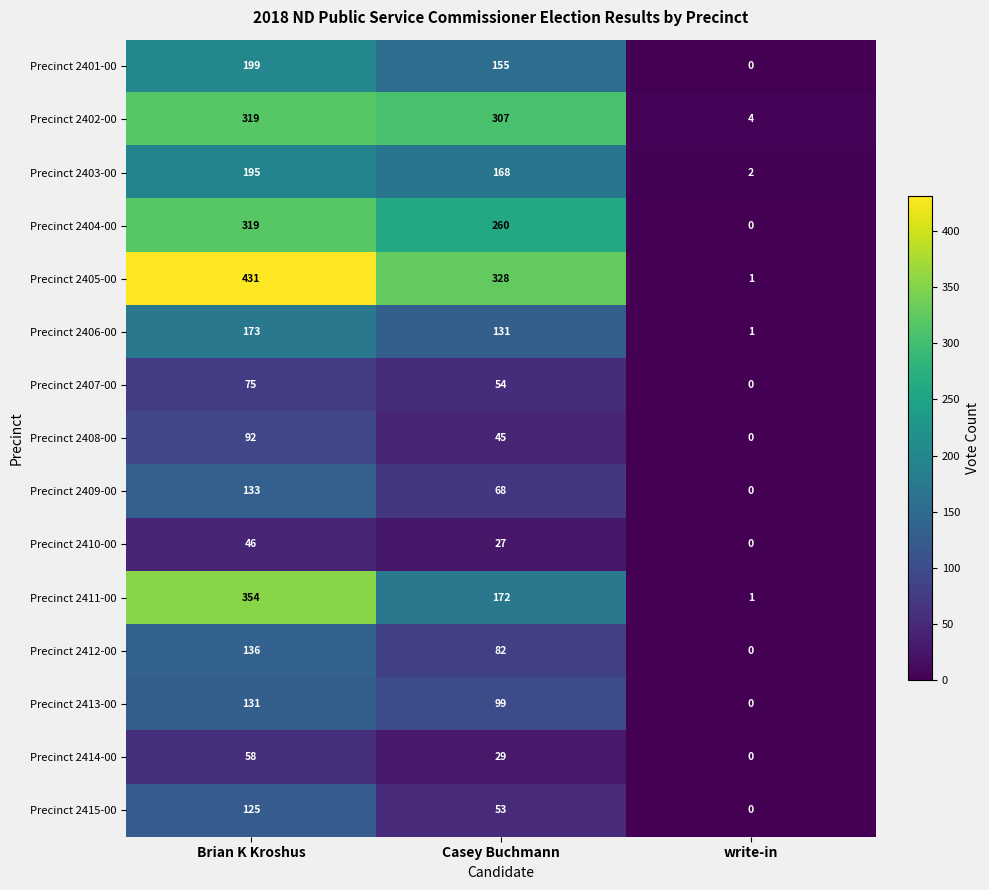

What is the difference between the Precinct 2412-00 values at Brian K Kroshus and write-in?

136